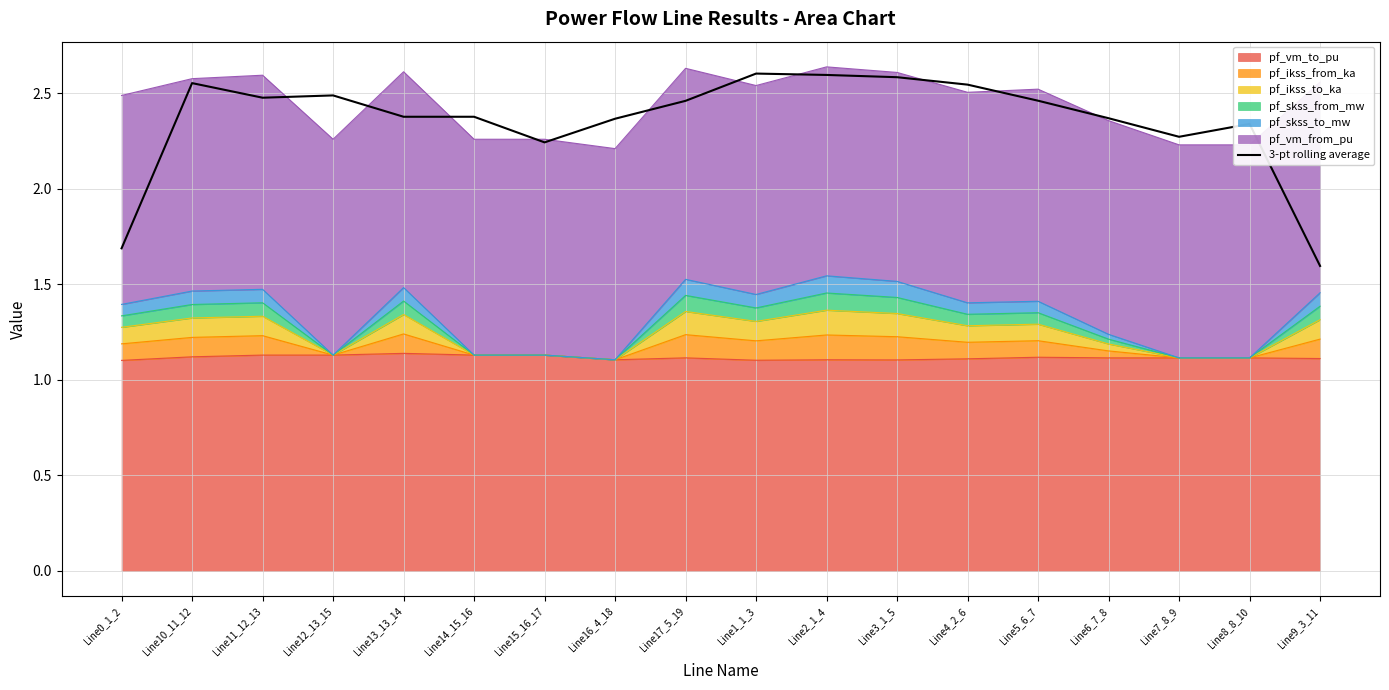

Between Line4_2_6 and Line17_5_19, which is larger?

Line4_2_6